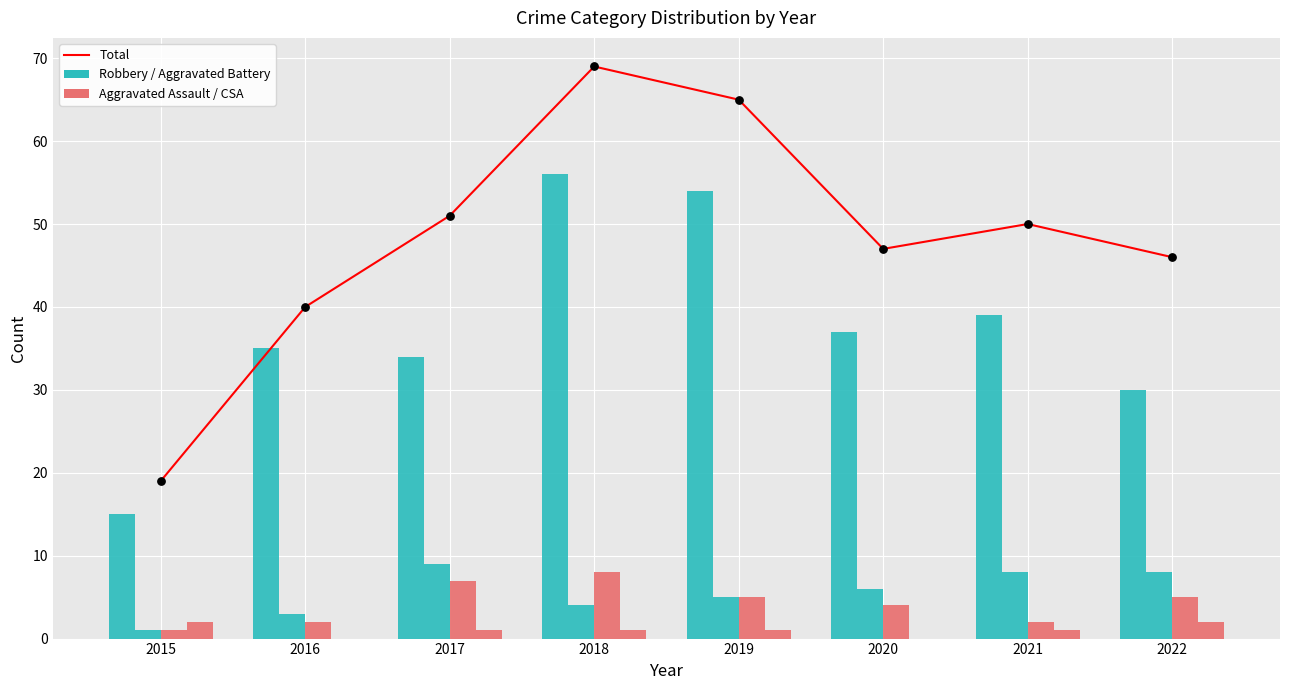

Which series has the largest total across all categories?

Total